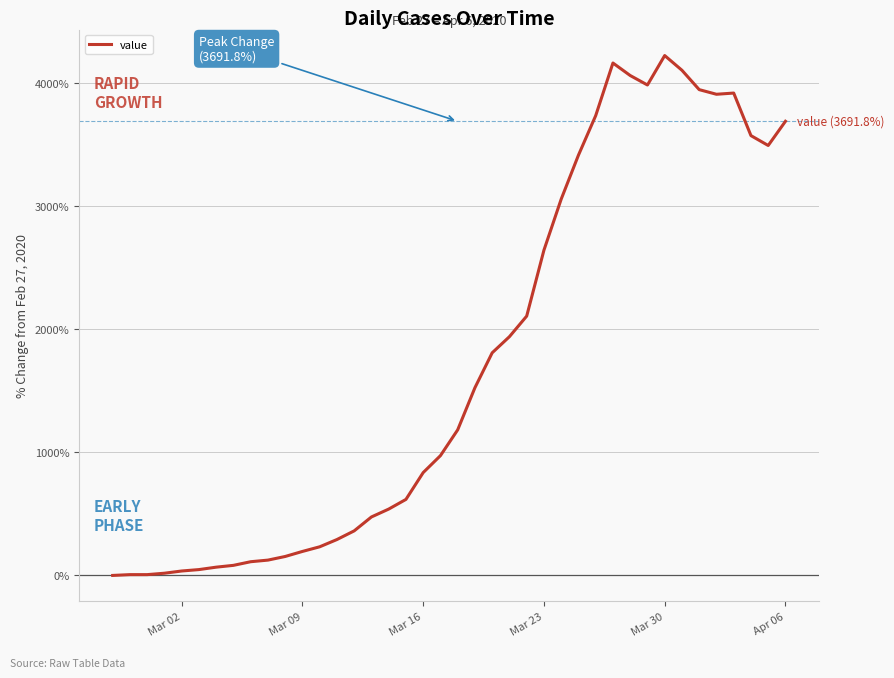

What is the difference between the maximum and minimum values?

4226.2